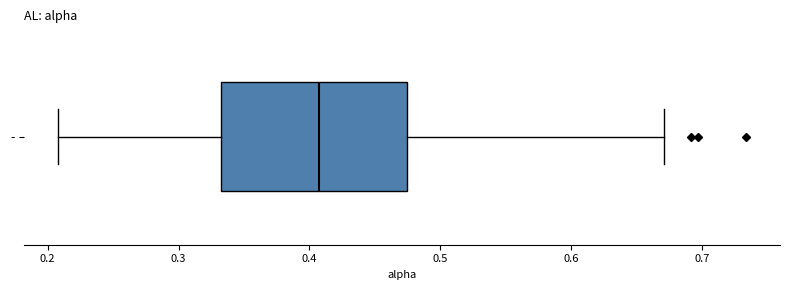

Read this box plot against the x-axis: the position of the median line, the range covered by the box, and the ends of both whiskers. The values are not printed on the chart, so give them approximately, as read against the axis.

median 0.41, box 0.33 to 0.47, whiskers 0.21 to 0.67